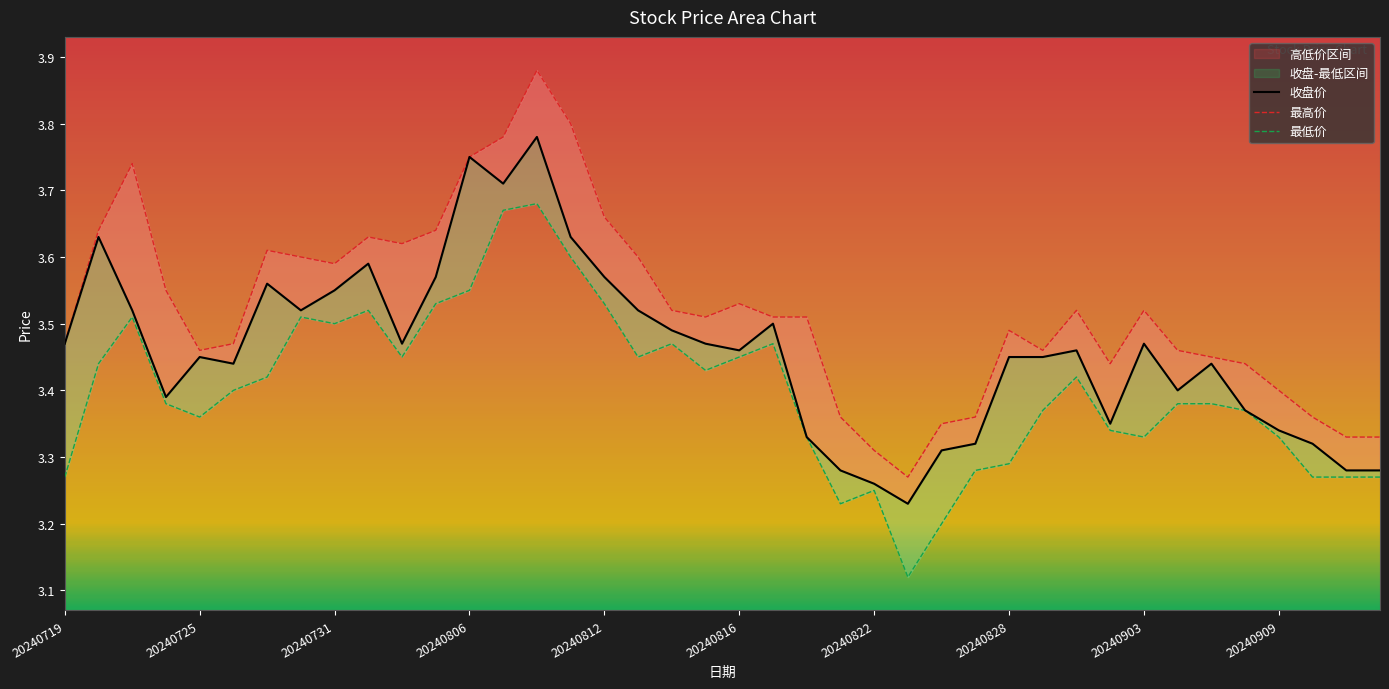

What position from the left is 14?

15